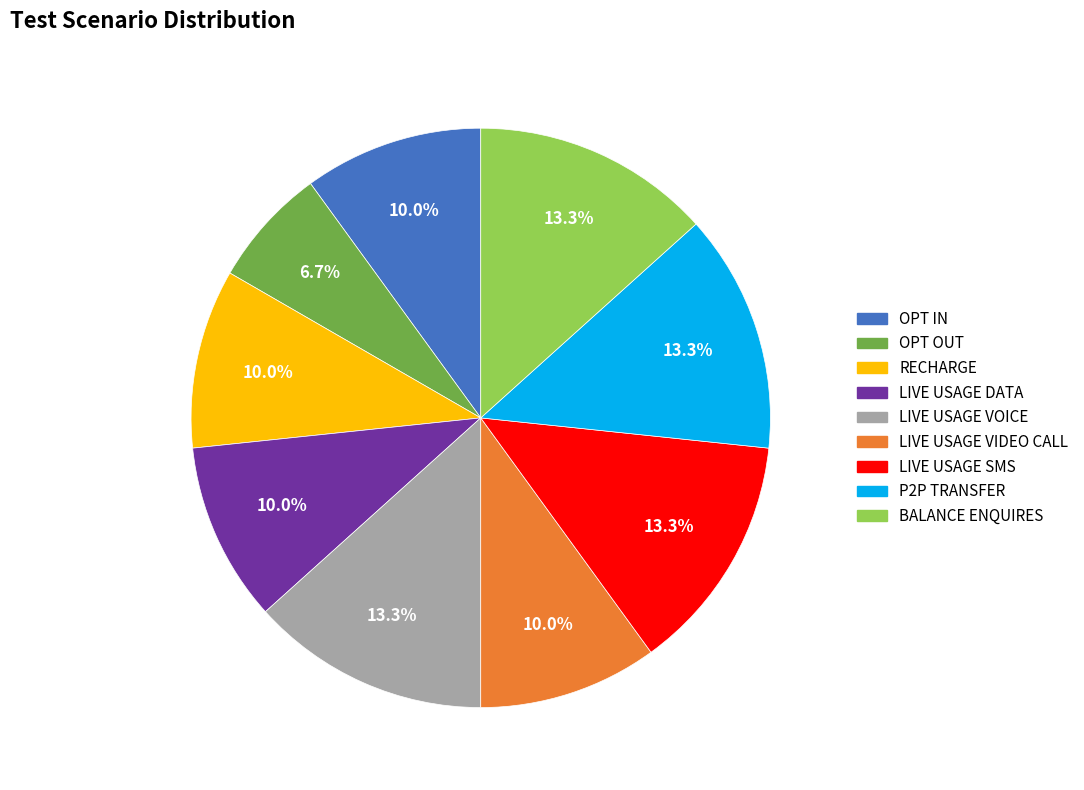

To the nearest percent, what is the difference between the RECHARGE and P2P TRANSFER slice percentages?

3%